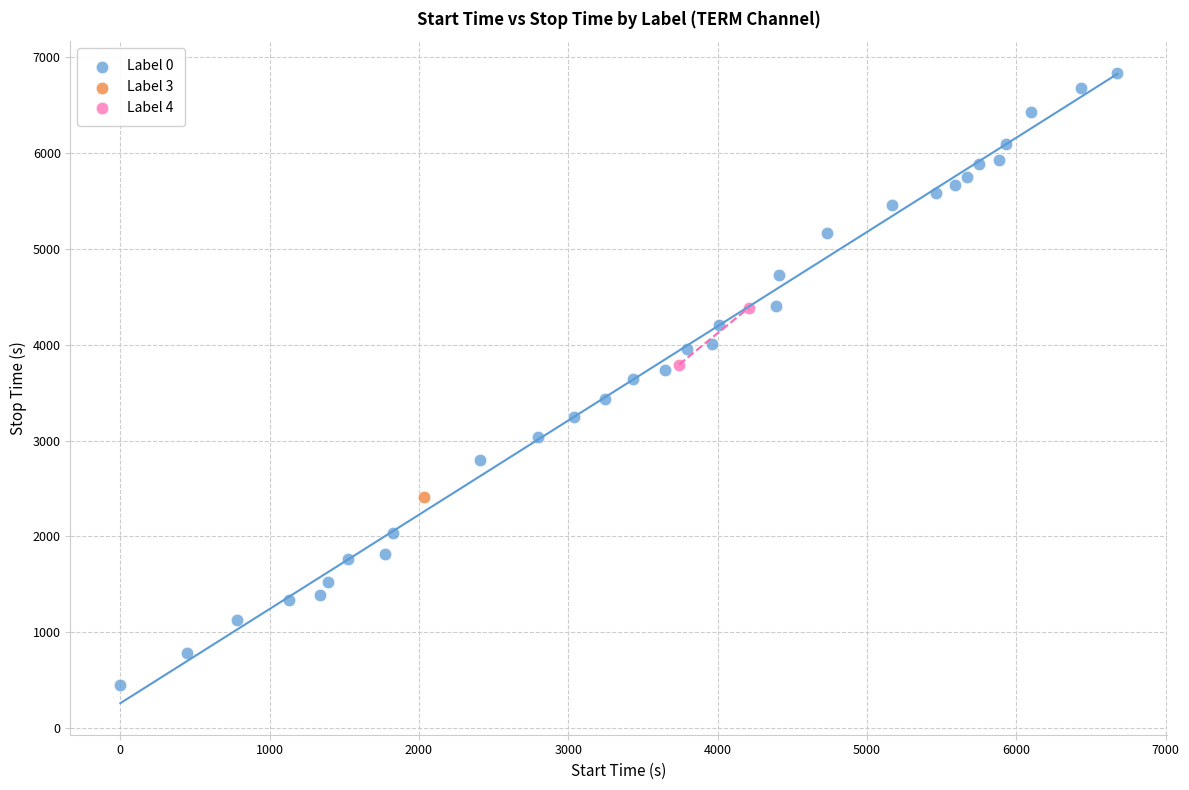

What are all the series names shown in the legend?

Label 0, Label 3, Label 4